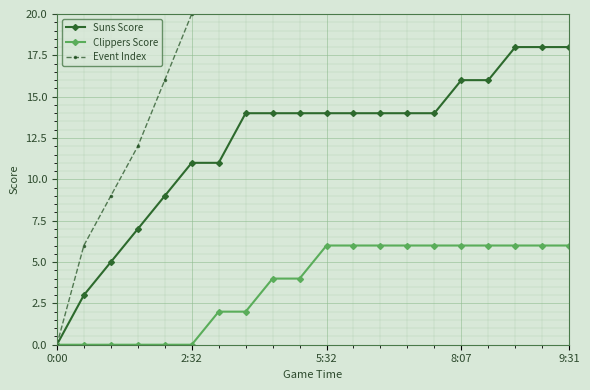

Reading right to left, transcribe all the data shown in this chart.

Suns Score: 18	18	18	16	16	14	14	14	14	14	14	14	14	11	11	9	7	5	3	0
Clippers Score: 6	6	6	6	6	6	6	6	6	6	4	4	2	2	0	0	0	0	0	0
Event Index: 80	76	72	68	64	60	56	52	48	44	40	32	28	24	20	16	12	9	6	0